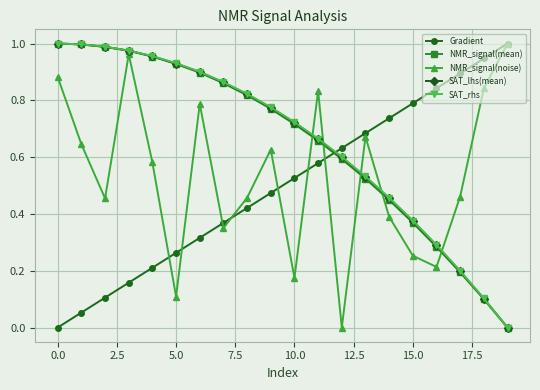

True or false: NMR_signal(mean) and NMR_signal(noise) intersect in this chart.

True